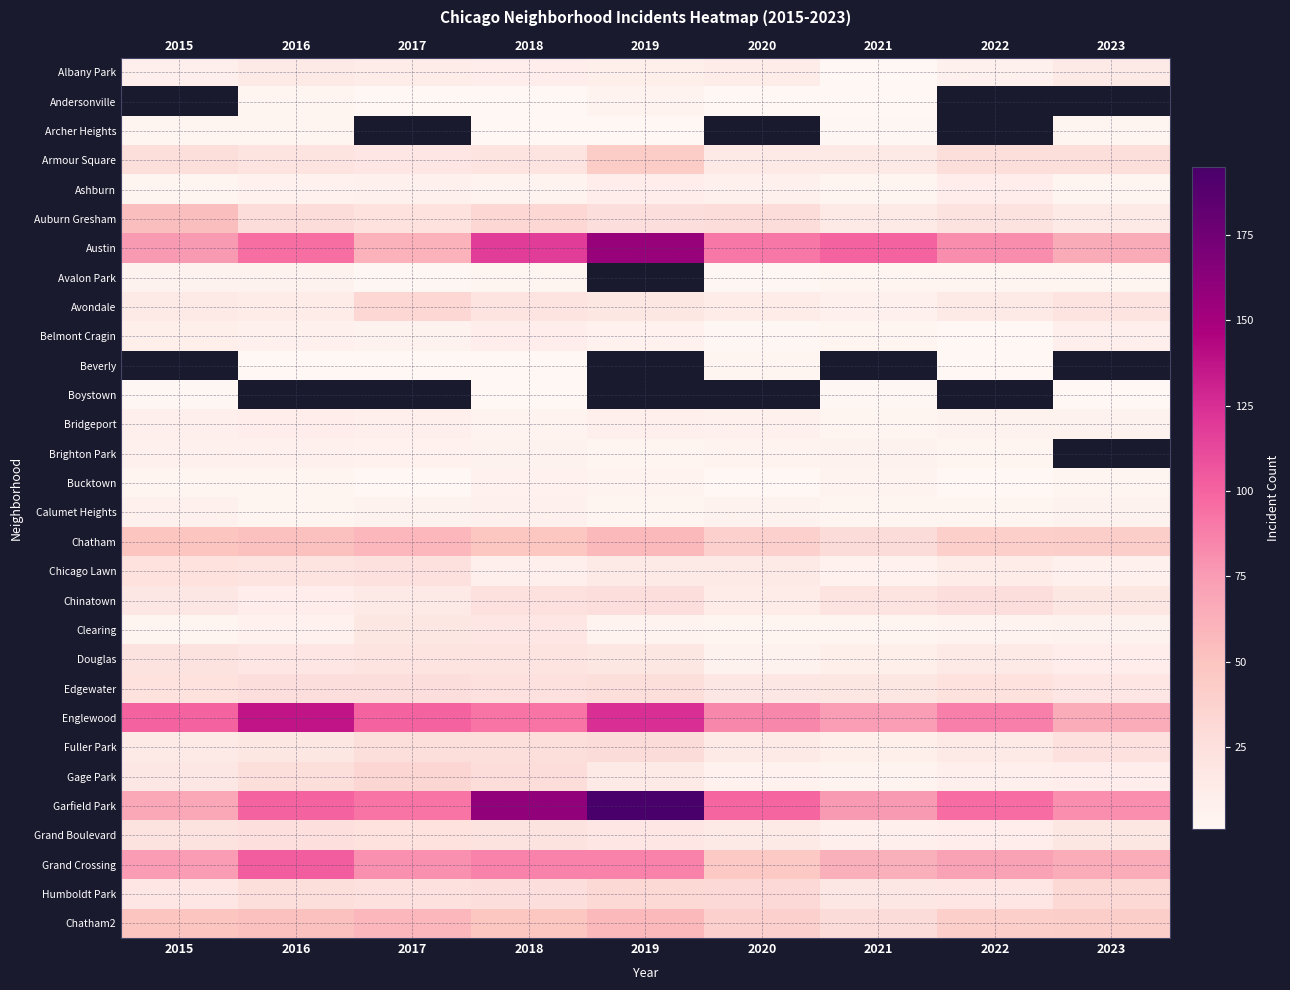

At which label does Calumet Heights first exceed 6?

2015